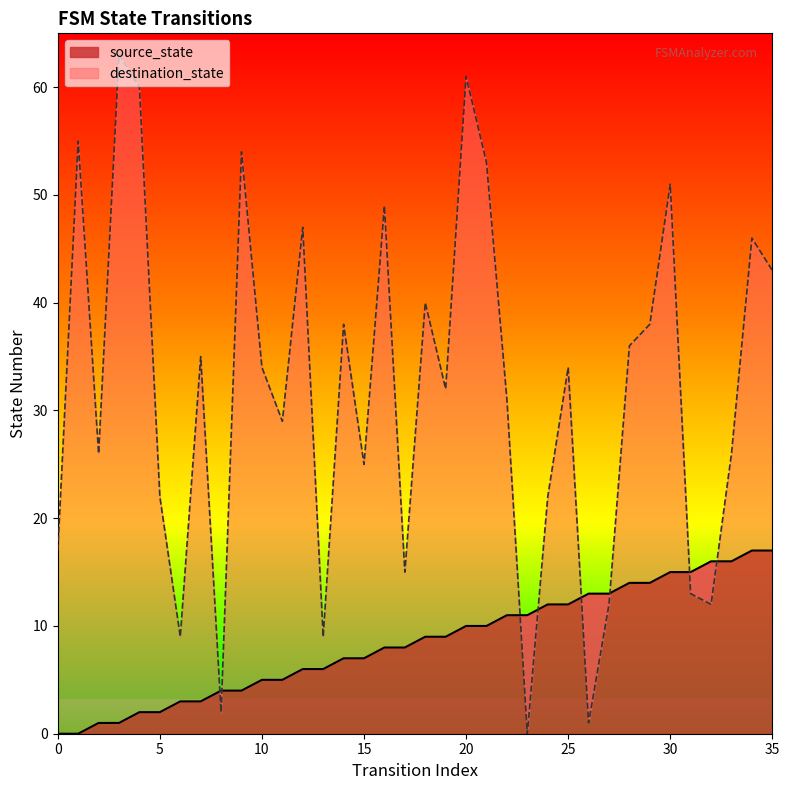

Which series has the largest range (max minus min)?

destination_state